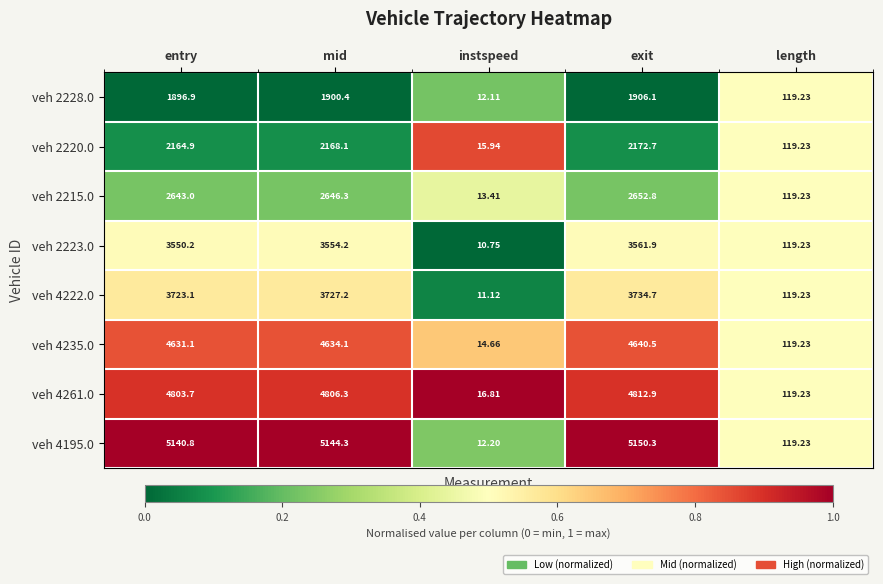

At which label is veh 4235.0 closest to 2327?

length